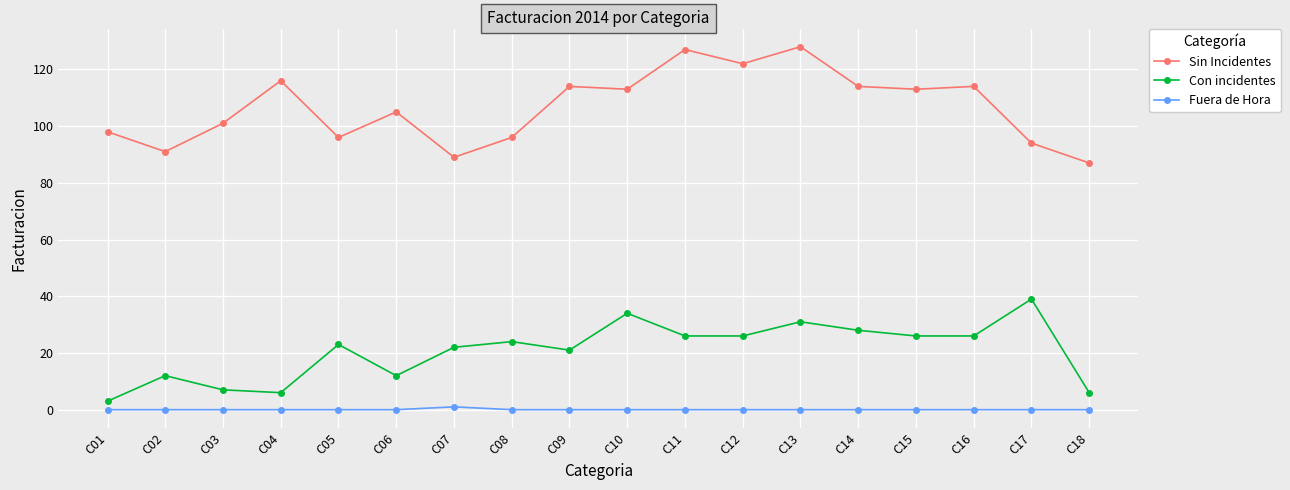

True or false: Con incidentes has more than 0 points higher than both neighbors.

True